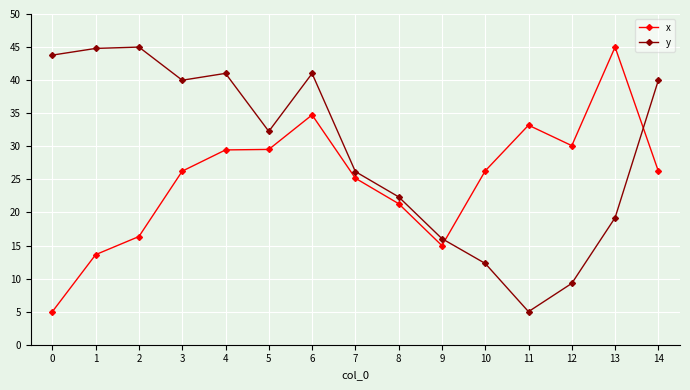

What is the difference between the y values at 12 and 5?

23.0